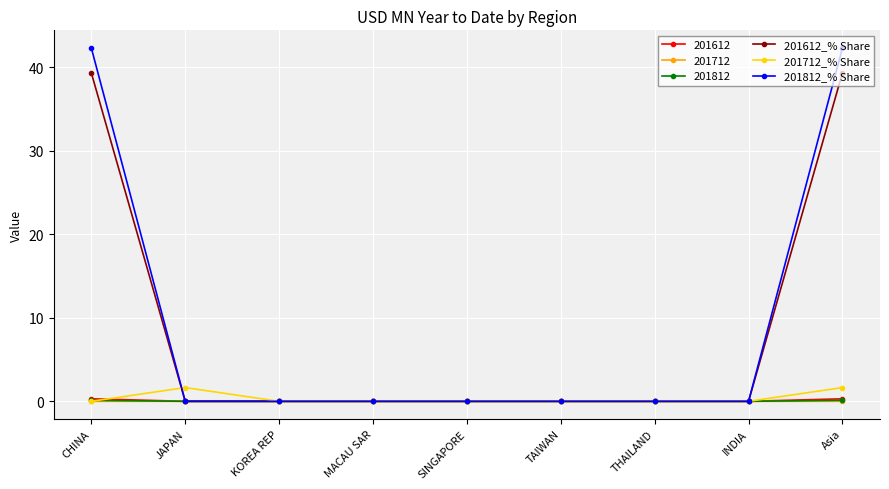

Is this an area chart (filled region under the line)?

No